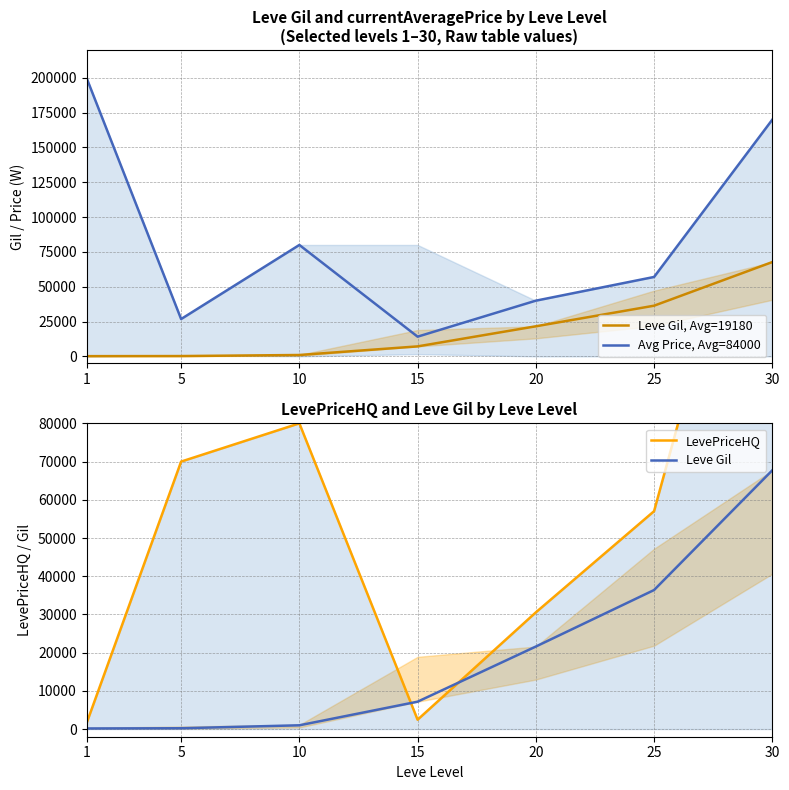

Rank the series by their maximum value, from lowest to highest.

Leve Gil, Avg=19180, Leve Gil, LevePriceHQ, Avg Price, Avg=84000